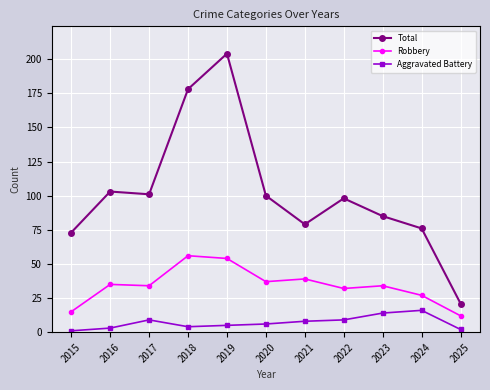

Which series changed the most between 2022 and 2024?

Total